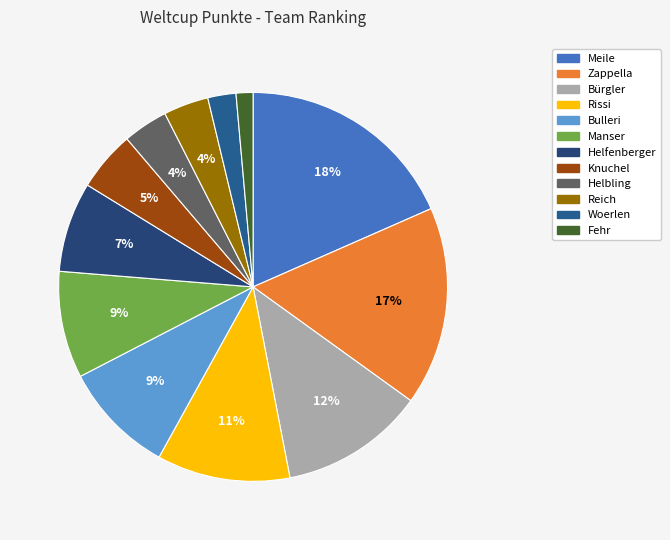

How many segments does this pie chart have?

12